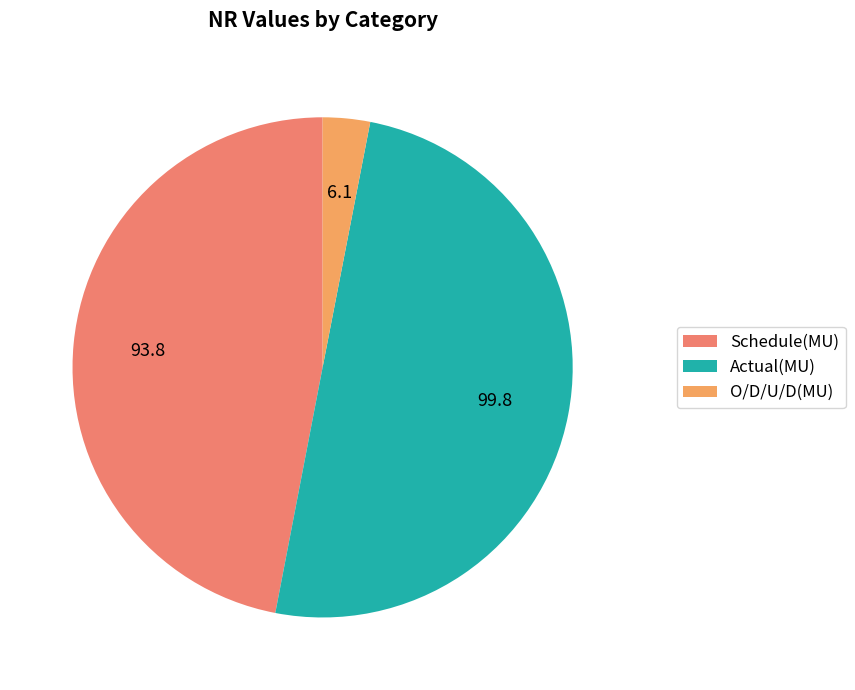

Count the number of slices in the pie.

3